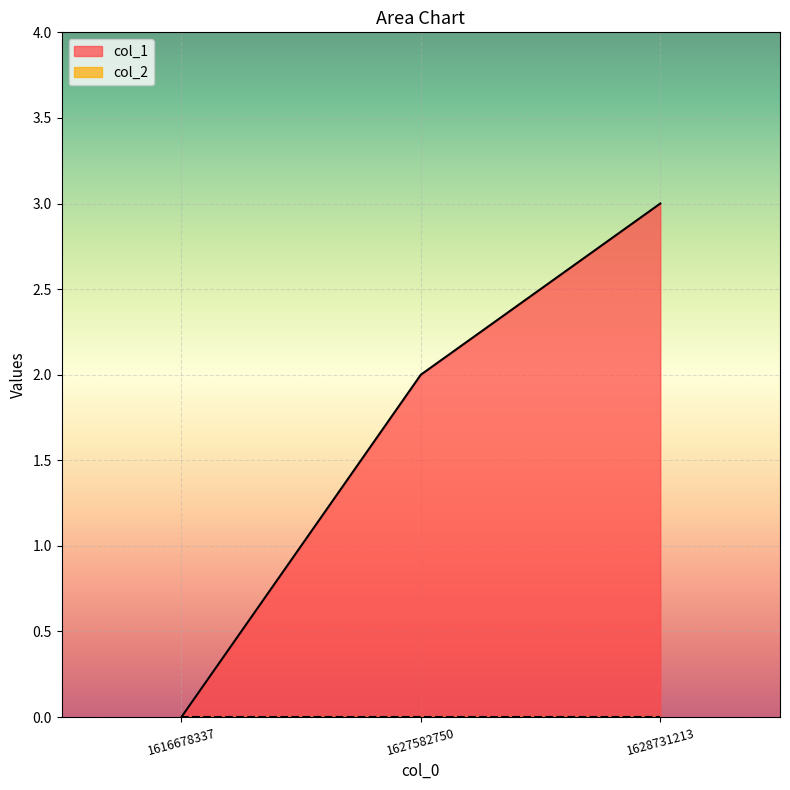

Rank the categories by value from highest to lowest.

1628731213, 1627582750, 1616678337